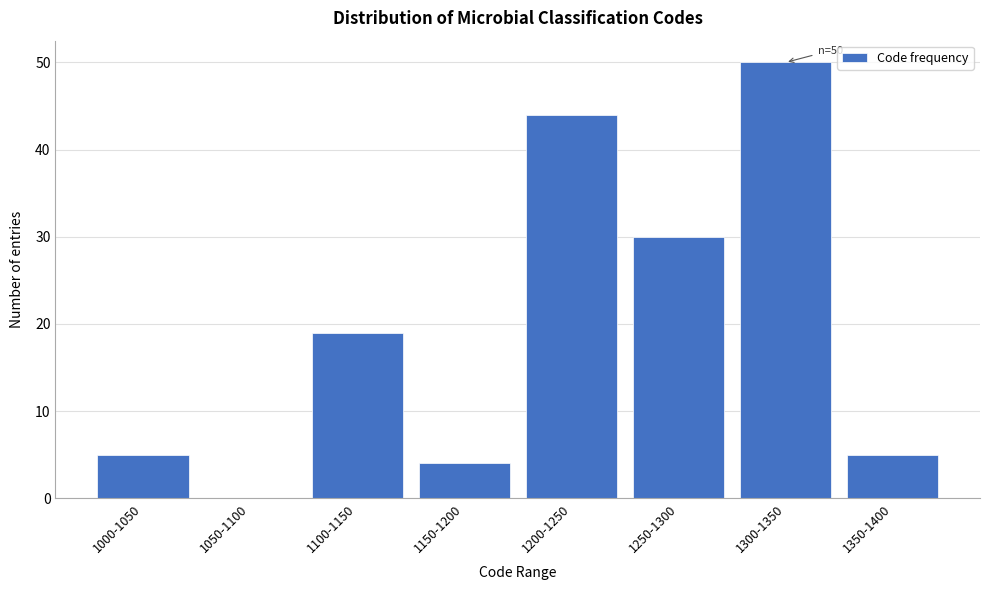

Reading left to right, extract all data points from this chart.

1000-1050=5	1050-1100=0	1100-1150=19	1150-1200=4	1200-1250=44	1250-1300=30	1300-1350=50	1350-1400=5